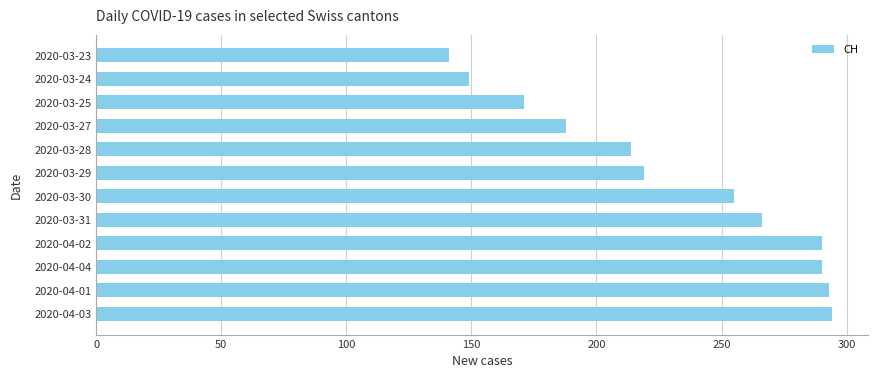

How many categories are shown in the chart?

12